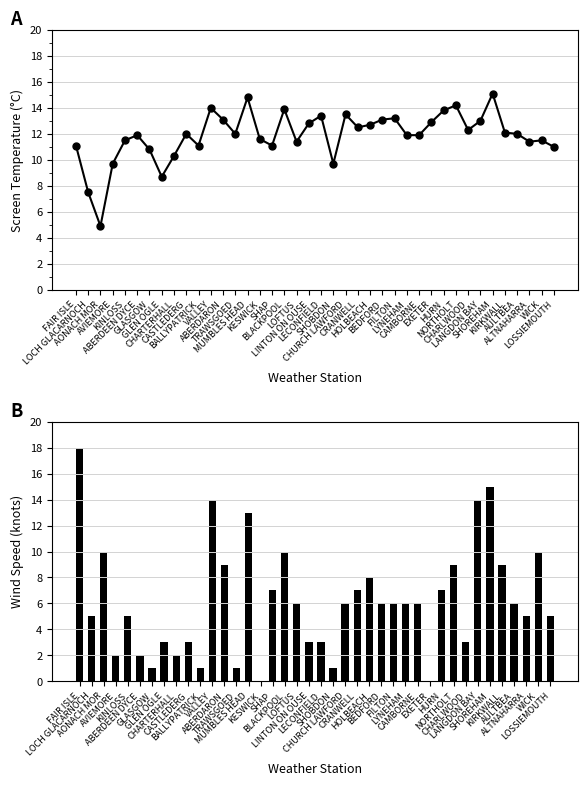

The Screen Temperature series shows 12.3 at CHARLWOOD. True or false?

True